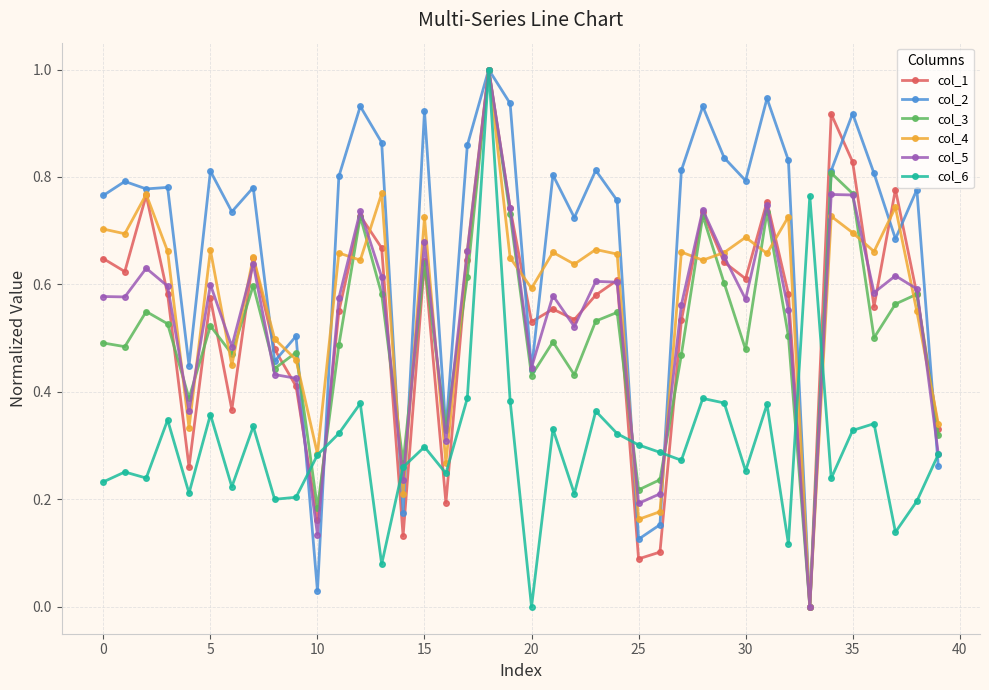

True or false: col_1 has more than 1 interior local peaks.

True